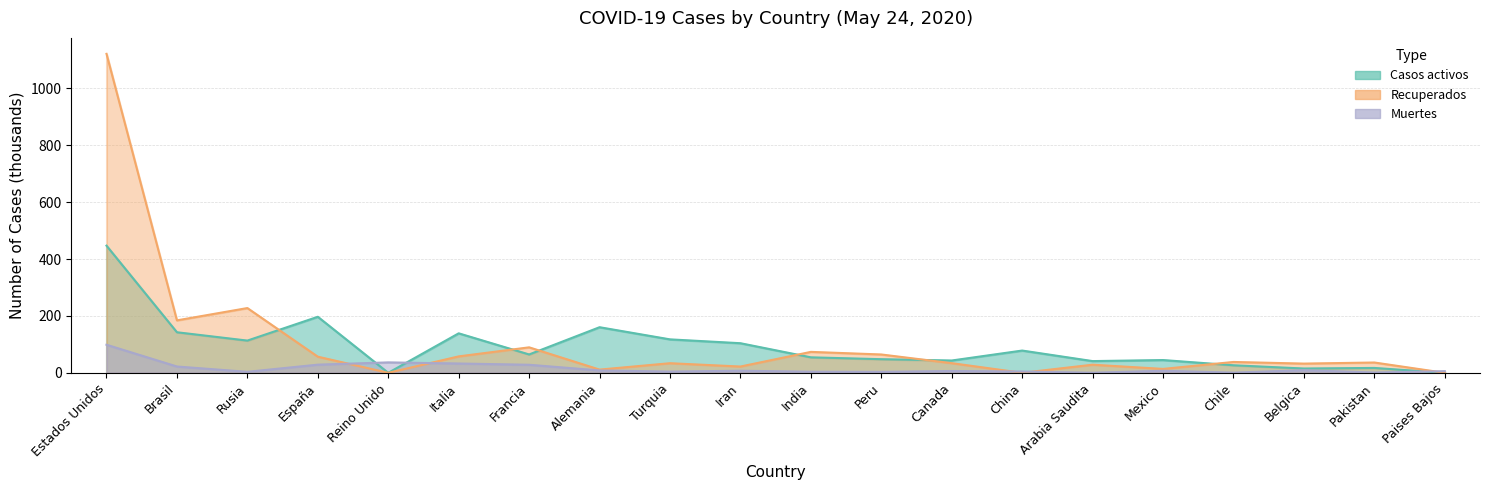

What is the difference between the maximum and minimum values in the Muertes series?

98.3